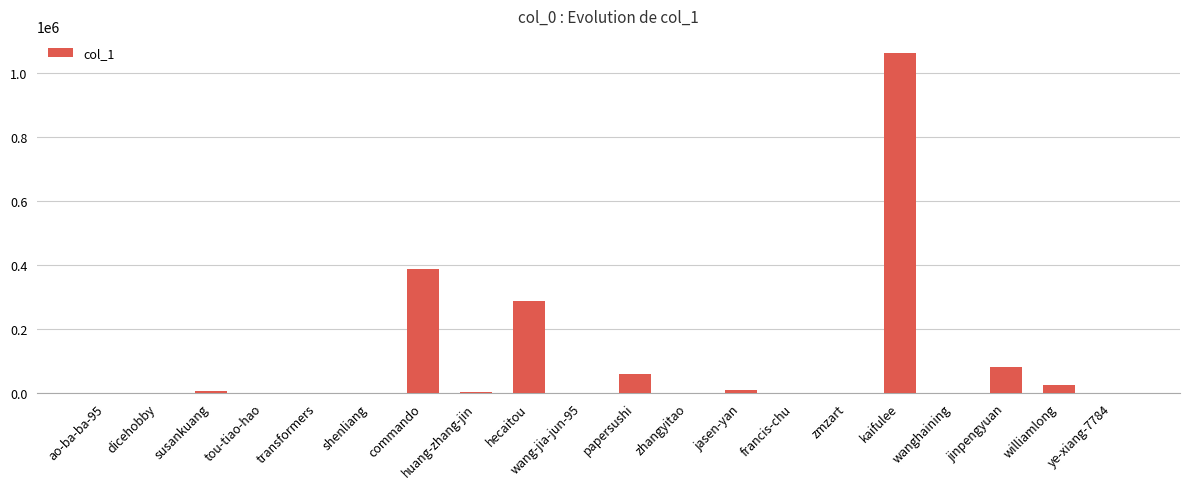

What is the sum of all values?

1924527